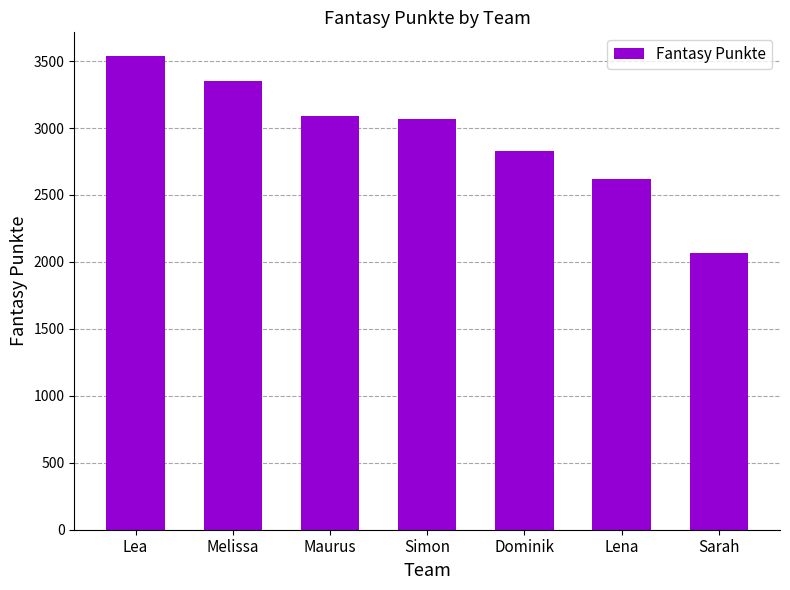

At which category does the chart reach its minimum across all series?

Sarah